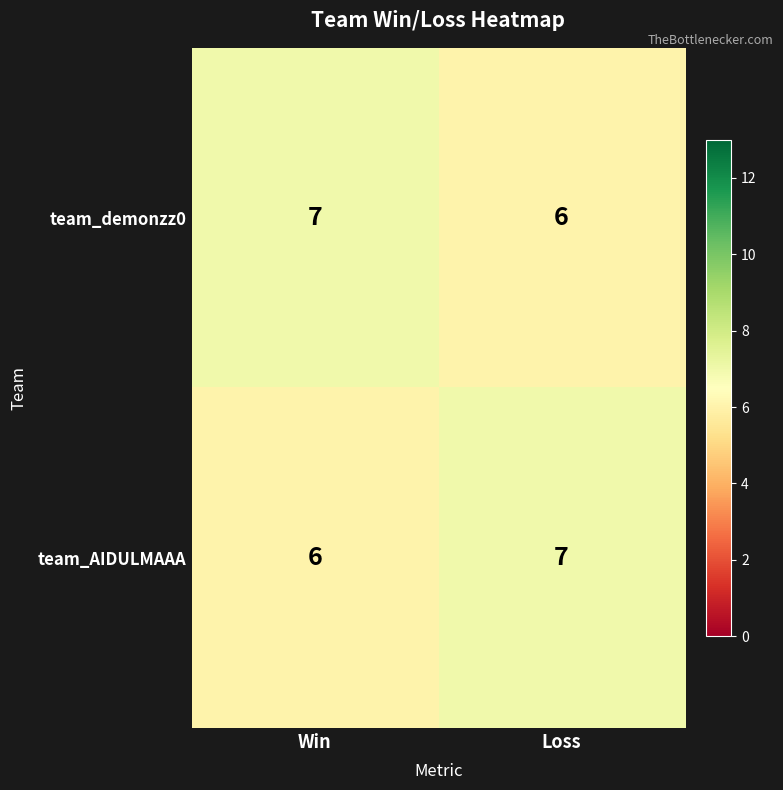

Count the number of data series in this chart.

2